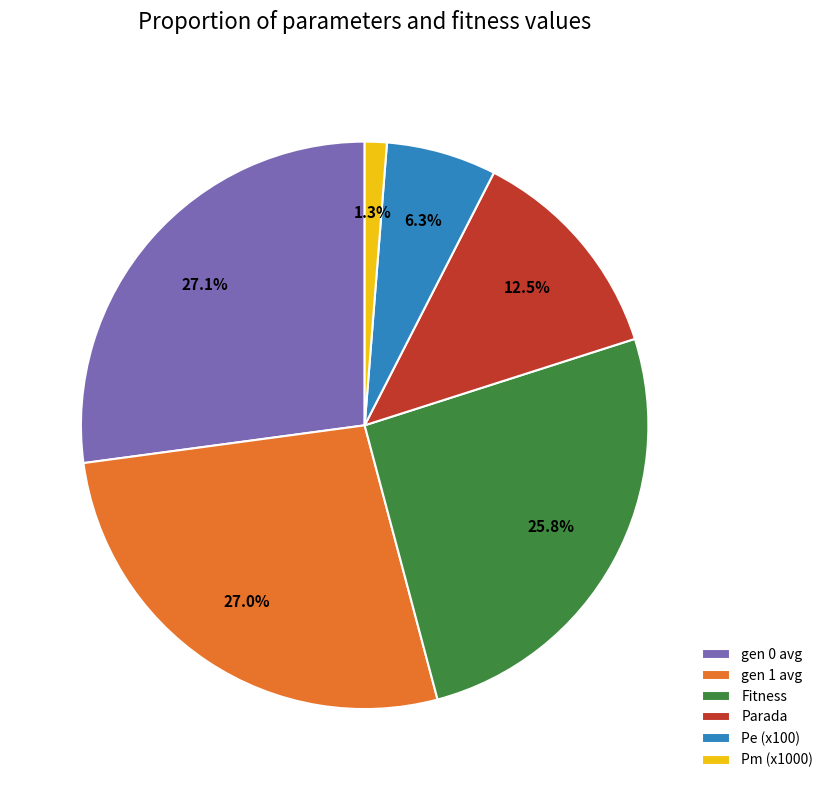

Is there any slice that represents more than half of the pie?

No